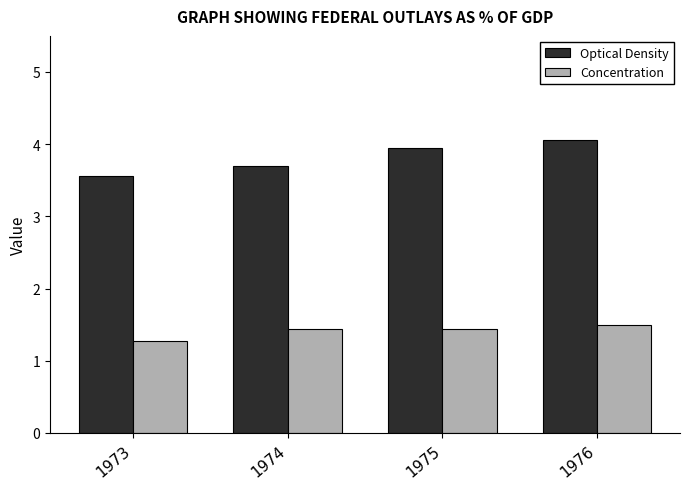

What is the highest value of the Optical Density series?

4.1